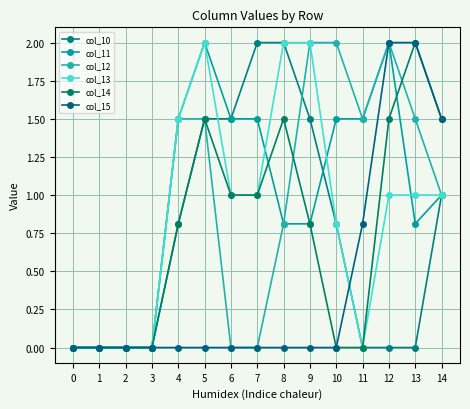

At which category does col_12 reach its first local peak?

12